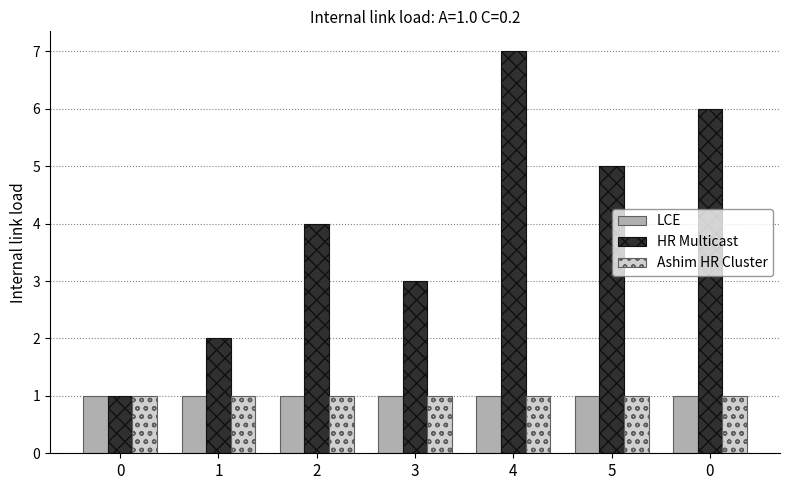

What are all the series names shown in the legend?

LCE, HR Multicast, Ashim HR Cluster